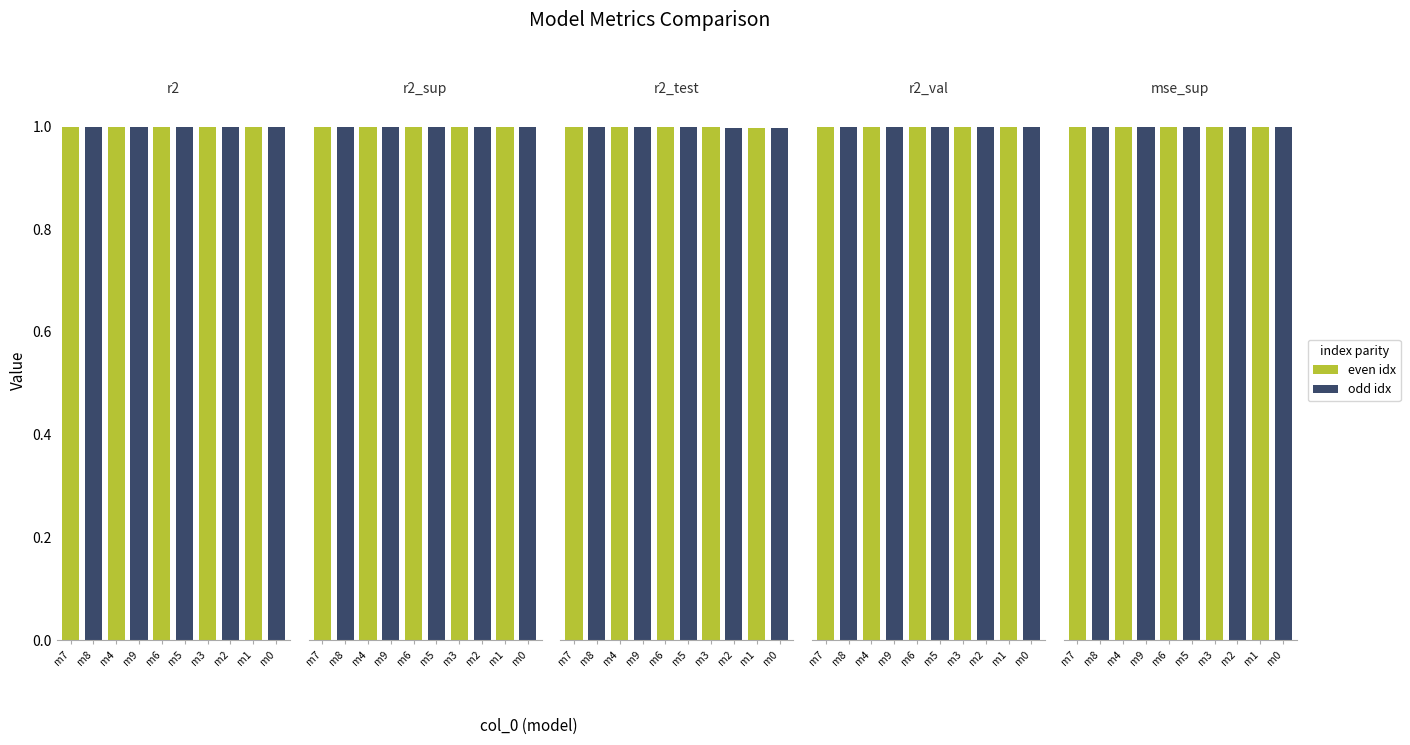

What is the value of the mse_sup bar at the 10th from the left?

0.2